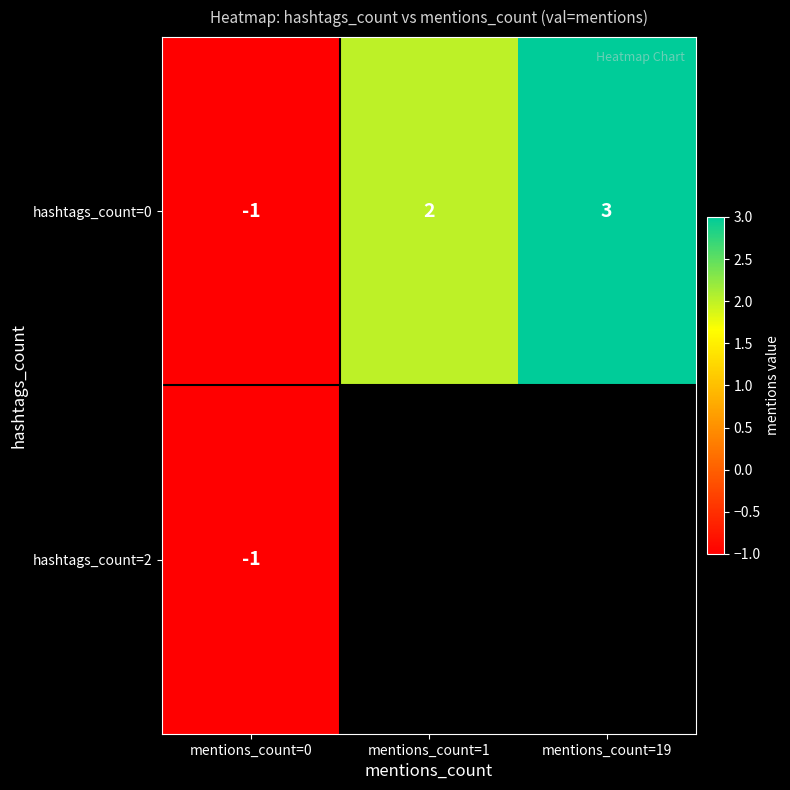

What is the difference between the maximum and minimum values in the hashtags_count=0 series?

4